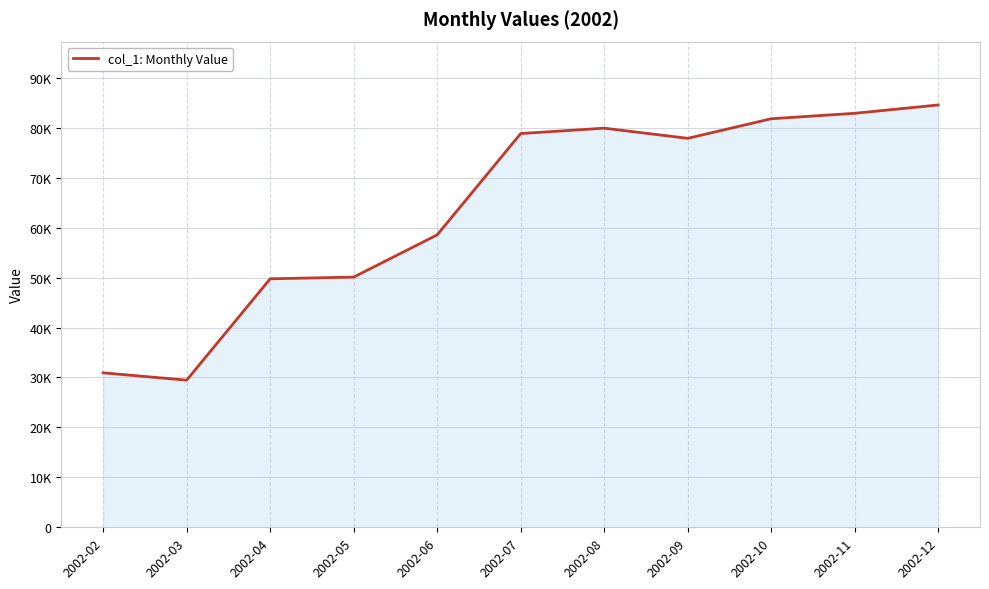

List the labels in order of value, largest first.

2002-12, 2002-11, 2002-10, 2002-08, 2002-07, 2002-09, 2002-06, 2002-05, 2002-04, 2002-02, 2002-03